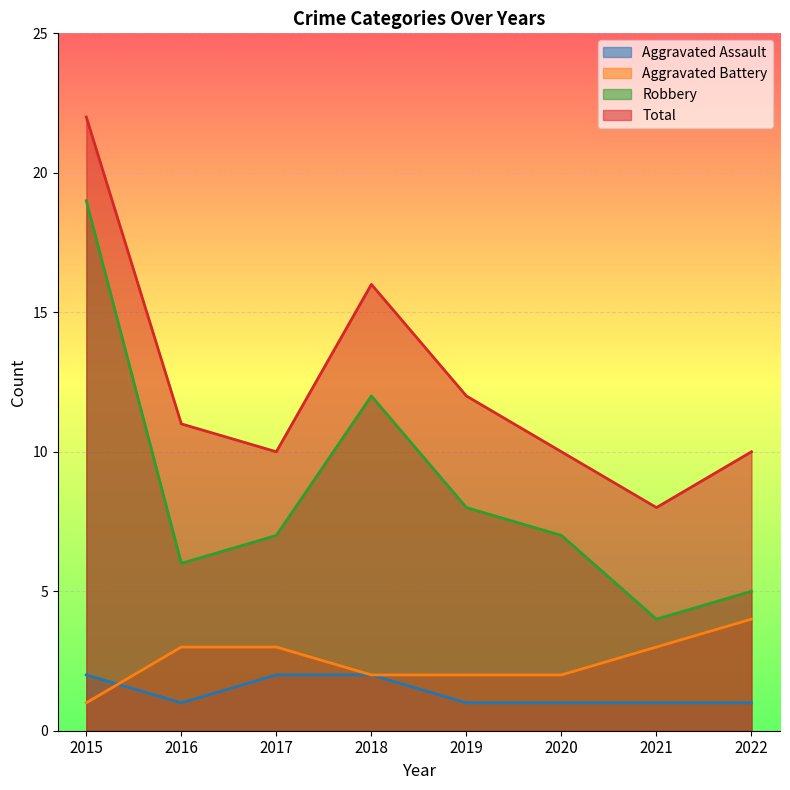

True or false: Total and Aggravated Assault cross at least once.

False